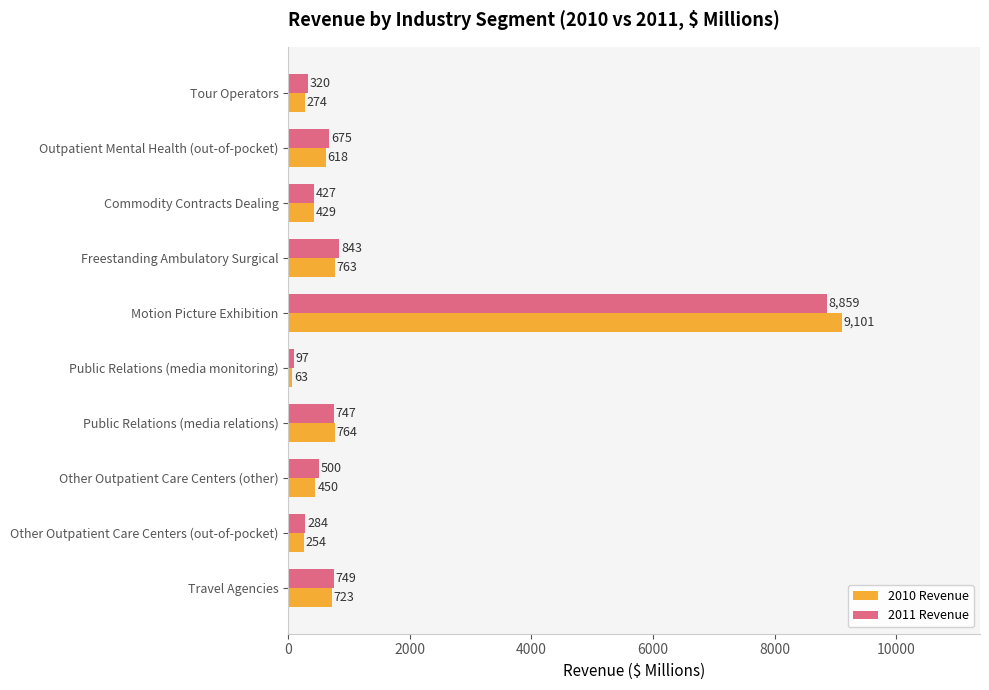

Which category has the lowest value in the 2010 Revenue series?

Public Relations (media monitoring)